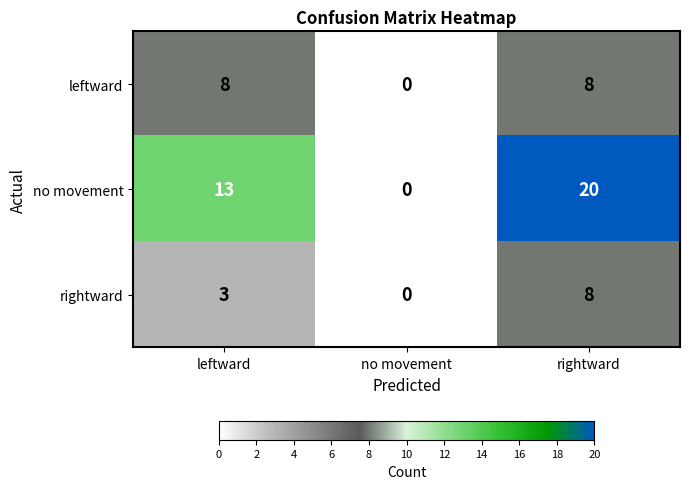

Is it true that rightward equals 1 at leftward?

False